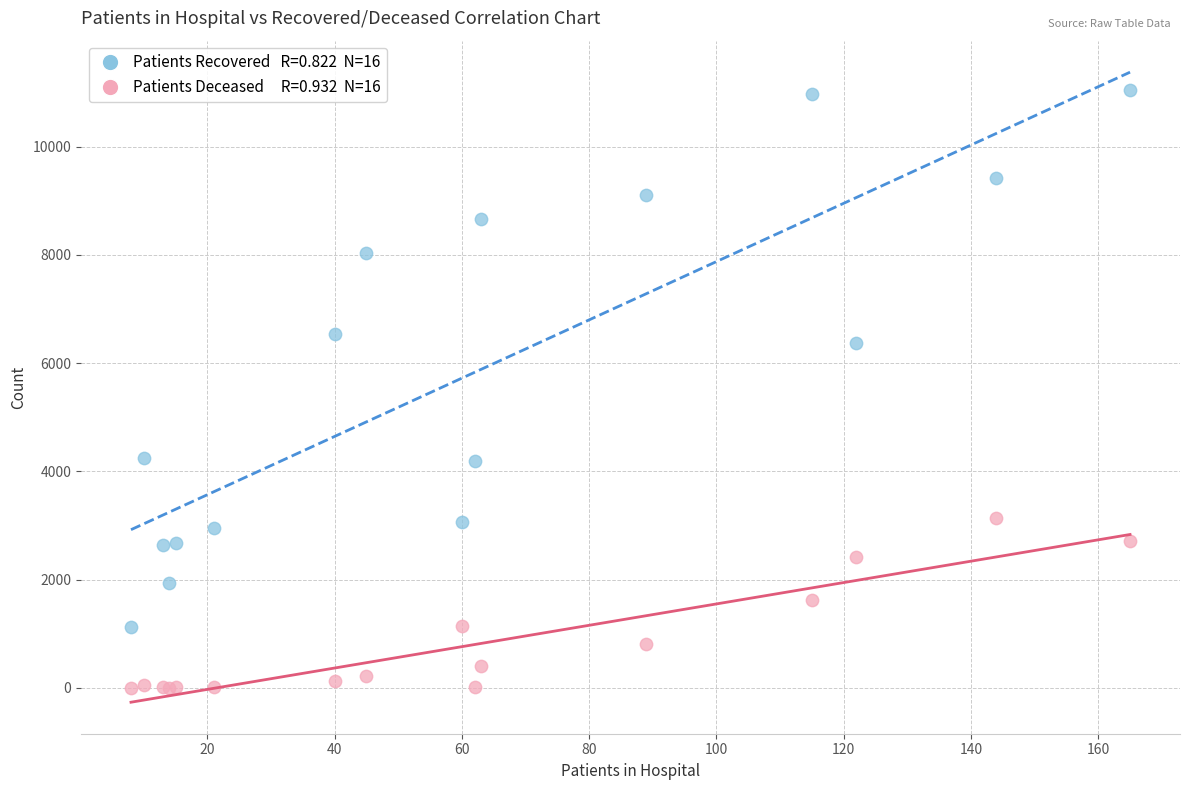

Across all series, what Y value is closest to 5519?

6374